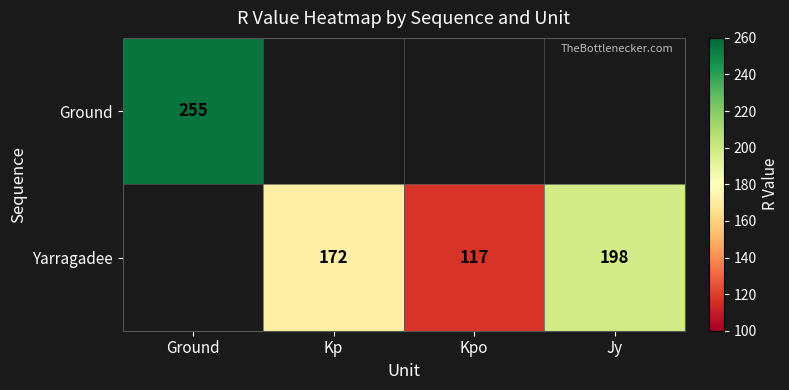

What is the sum of the Yarragadee values at Jy and Kp?

370